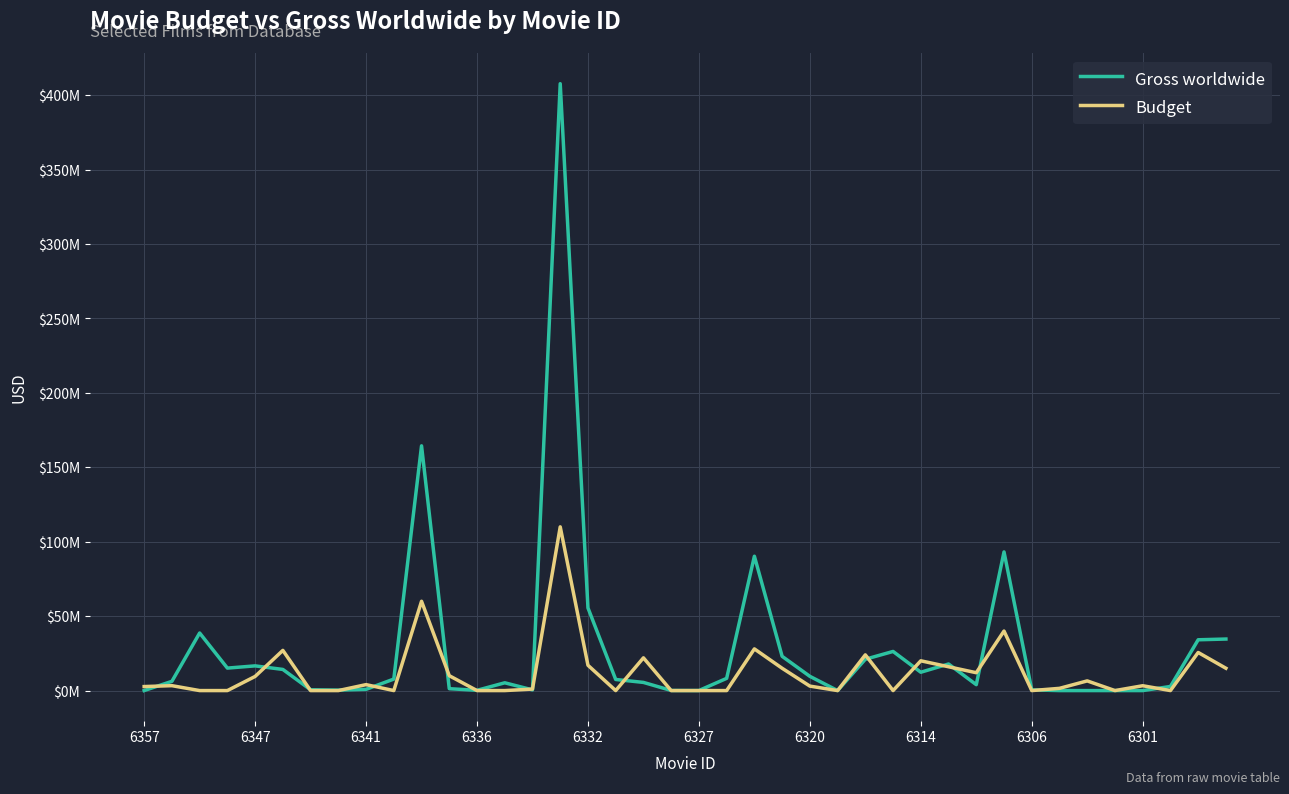

List the series in order of their peak value, lowest first.

Budget, Gross worldwide